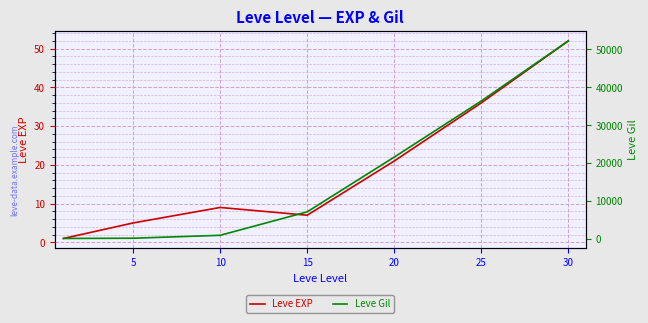

Which label corresponds to the largest value in the chart?

30